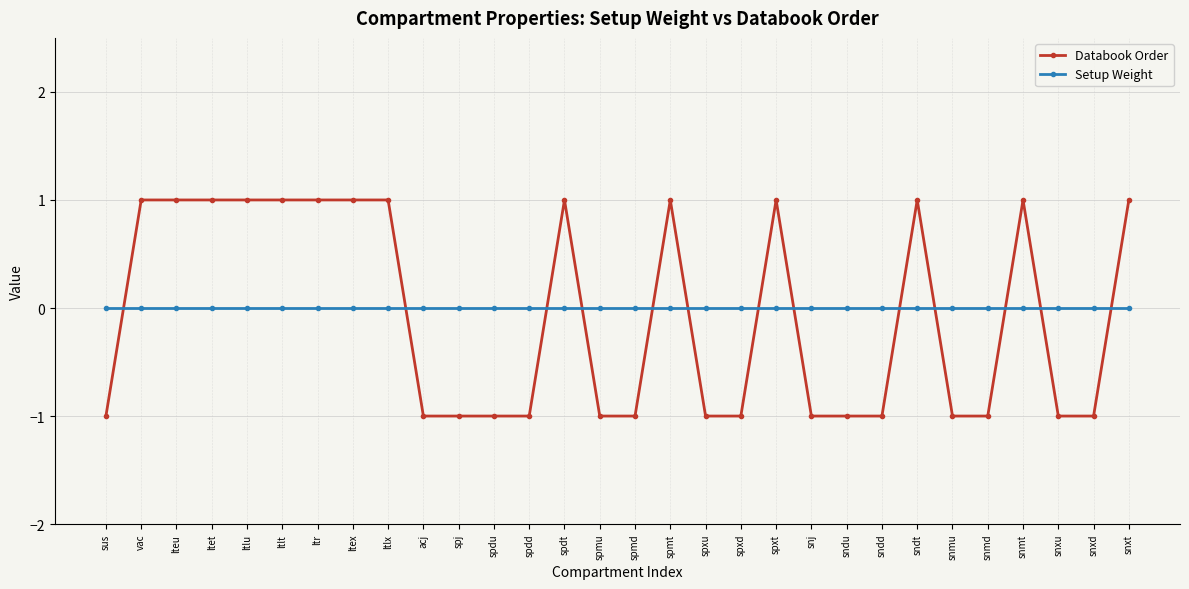

Does the chart display data point markers on the line(s)?

Yes